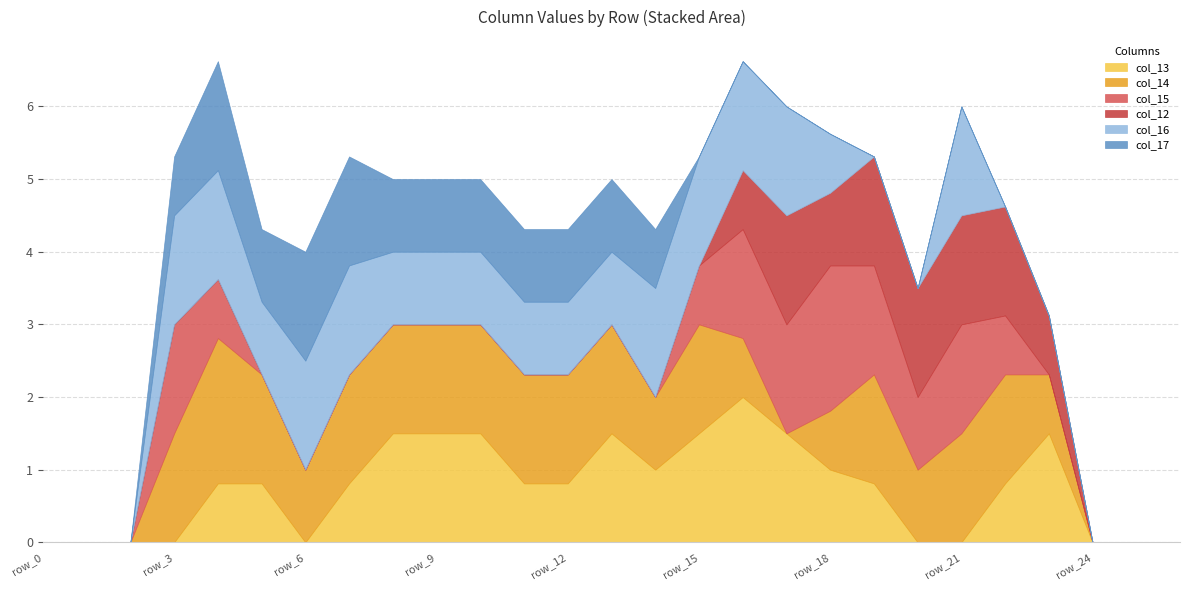

True or false: col_15 and col_13 intersect in this chart.

False